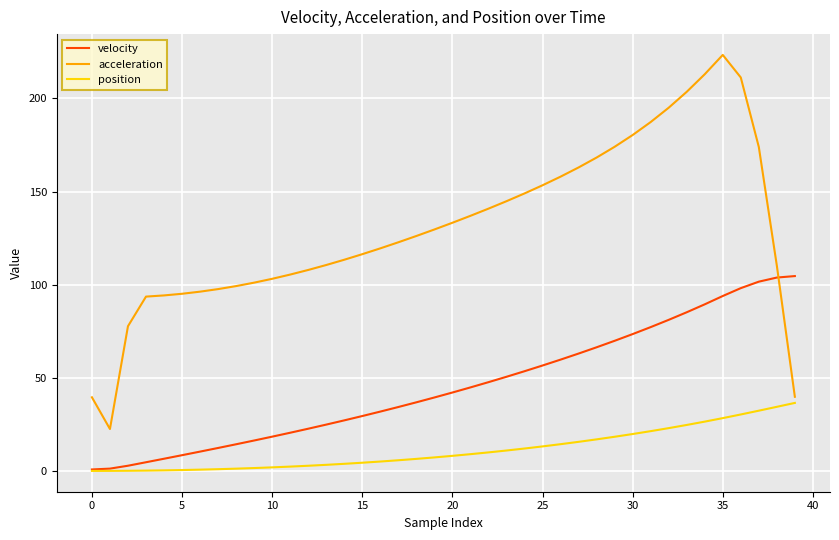

What is the minimum value for acceleration?

22.5